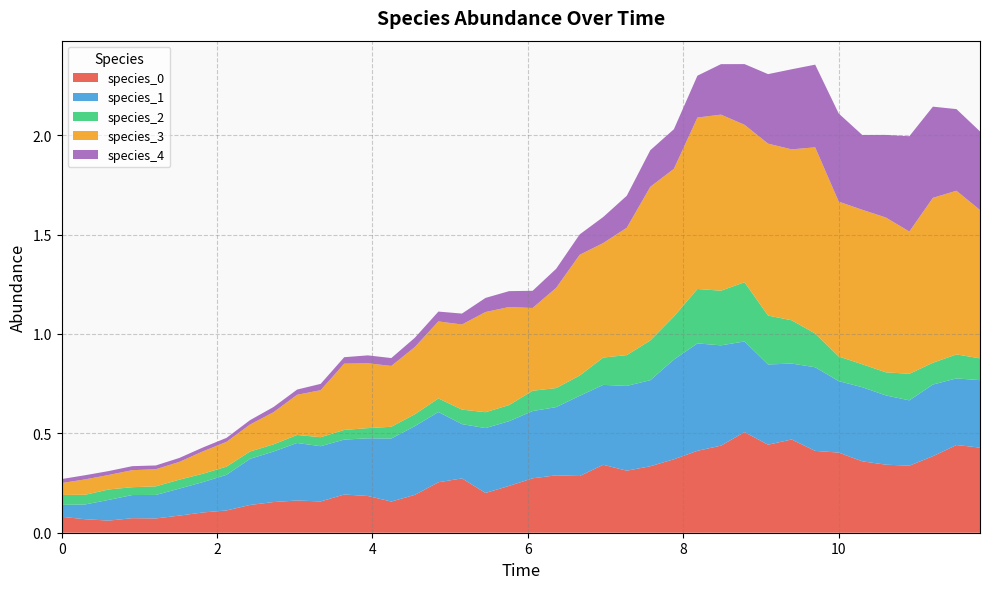

Reading left to right, transcribe all the data shown in this chart.

species_0: 0=0.1	1=0.1	2=0.1	3=0.1	4=0.1	5=0.1	6=0.1	7=0.1	8=0.1	9=0.2	10=0.2	11=0.2	12=0.2	13=0.2	14=0.2	15=0.2	16=0.3	17=0.3	18=0.2	19=0.2	20=0.3	21=0.3	22=0.3	23=0.3	24=0.3	25=0.3	26=0.4	27=0.4	28=0.4	29=0.5	30=0.4	31=0.5	32=0.4	33=0.4	34=0.4	35=0.3	36=0.3	37=0.4	38=0.4	39=0.4
species_1: 0=0.1	1=0.1	2=0.1	3=0.1	4=0.1	5=0.1	6=0.2	7=0.2	8=0.2	9=0.3	10=0.3	11=0.3	12=0.3	13=0.3	14=0.3	15=0.3	16=0.4	17=0.3	18=0.3	19=0.3	20=0.3	21=0.3	22=0.4	23=0.4	24=0.4	25=0.4	26=0.5	27=0.5	28=0.5	29=0.5	30=0.4	31=0.4	32=0.4	33=0.4	34=0.4	35=0.3	36=0.3	37=0.4	38=0.3	39=0.3
species_2: 0=0.1	1=0.0	2=0.1	3=0.0	4=0.0	5=0.0	6=0.0	7=0.0	8=0.0	9=0.0	10=0.0	11=0.0	12=0.0	13=0.1	14=0.1	15=0.1	16=0.1	17=0.1	18=0.1	19=0.1	20=0.1	21=0.1	22=0.1	23=0.1	24=0.2	25=0.2	26=0.2	27=0.3	28=0.3	29=0.3	30=0.2	31=0.2	32=0.2	33=0.1	34=0.1	35=0.1	36=0.1	37=0.1	38=0.1	39=0.1
species_3: 0=0.1	1=0.1	2=0.1	3=0.1	4=0.1	5=0.1	6=0.1	7=0.1	8=0.1	9=0.2	10=0.2	11=0.2	12=0.3	13=0.3	14=0.3	15=0.3	16=0.4	17=0.4	18=0.5	19=0.5	20=0.4	21=0.5	22=0.6	23=0.6	24=0.6	25=0.8	26=0.7	27=0.9	28=0.9	29=0.8	30=0.9	31=0.9	32=0.9	33=0.8	34=0.8	35=0.8	36=0.7	37=0.8	38=0.8	39=0.7
species_4: 0=0.0	1=0.0	2=0.0	3=0.0	4=0.0	5=0.0	6=0.0	7=0.0	8=0.0	9=0.0	10=0.0	11=0.0	12=0.0	13=0.0	14=0.0	15=0.0	16=0.0	17=0.1	18=0.1	19=0.1	20=0.1	21=0.1	22=0.1	23=0.1	24=0.2	25=0.2	26=0.2	27=0.2	28=0.3	29=0.3	30=0.3	31=0.4	32=0.4	33=0.4	34=0.4	35=0.4	36=0.5	37=0.5	38=0.4	39=0.4